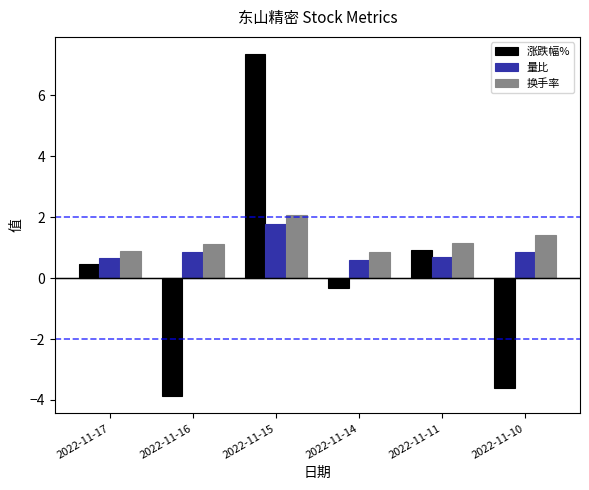

Count the number of data series in this chart.

3